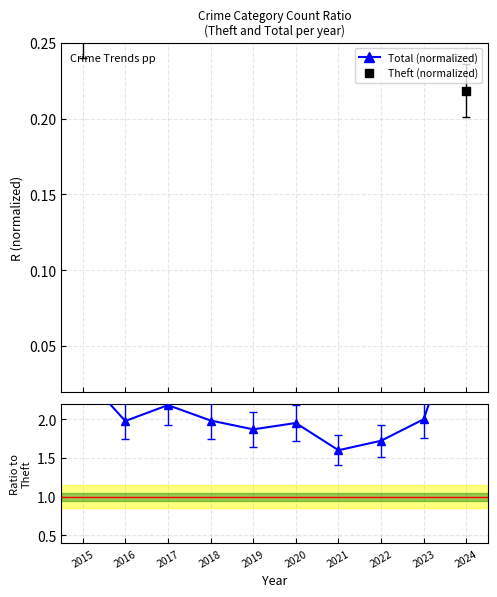

Between 2019 and 2020, which series saw the biggest shift?

Ratio Total/Theft